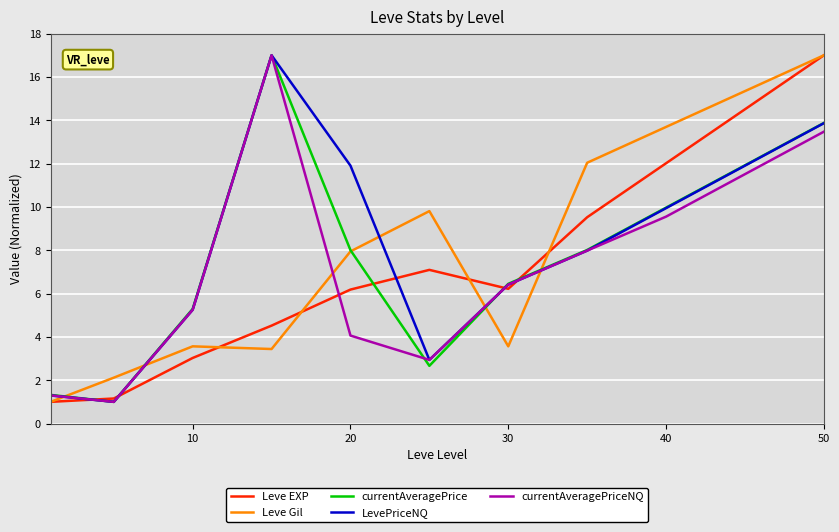

At how many categories does at least one series exceed 15?

3